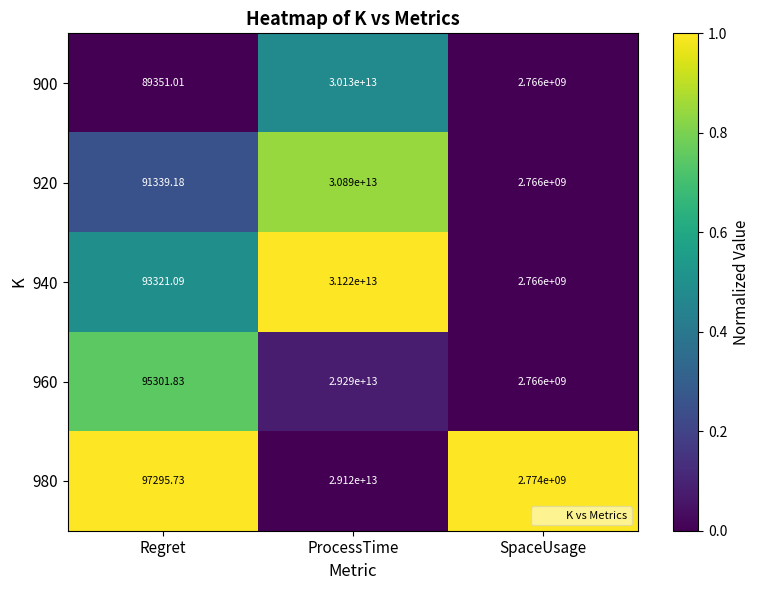

At which category is the sum across all series the highest?

ProcessTime